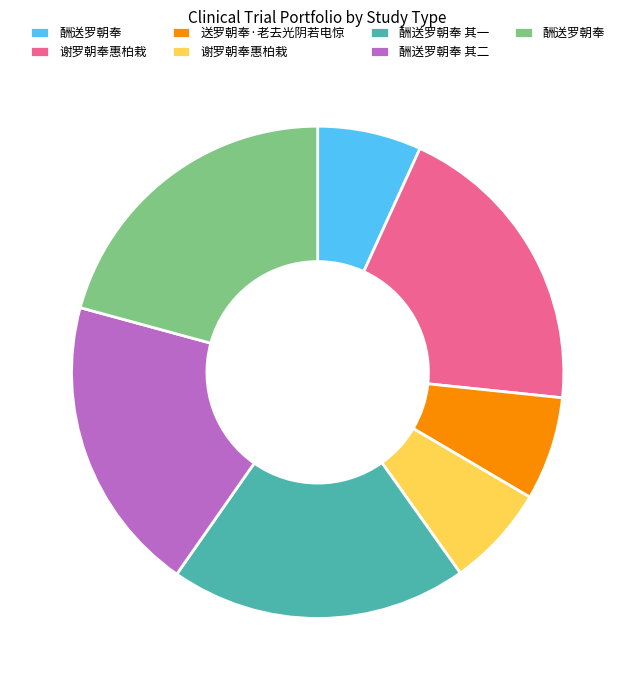

Is there any slice that represents more than half of the pie?

No